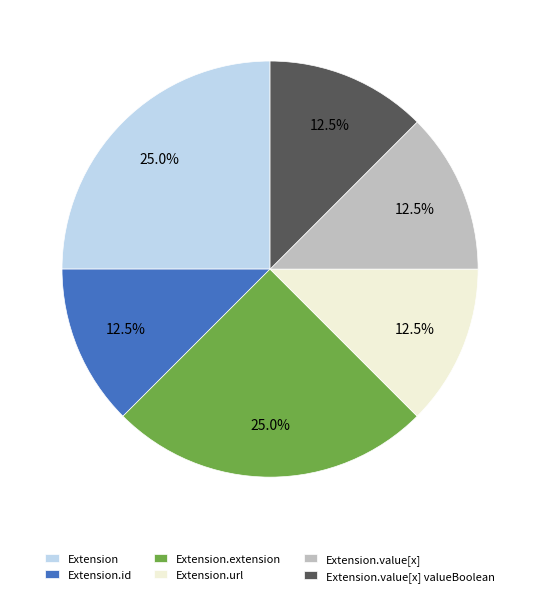

Does Extension.url represent more than half of the total?

No